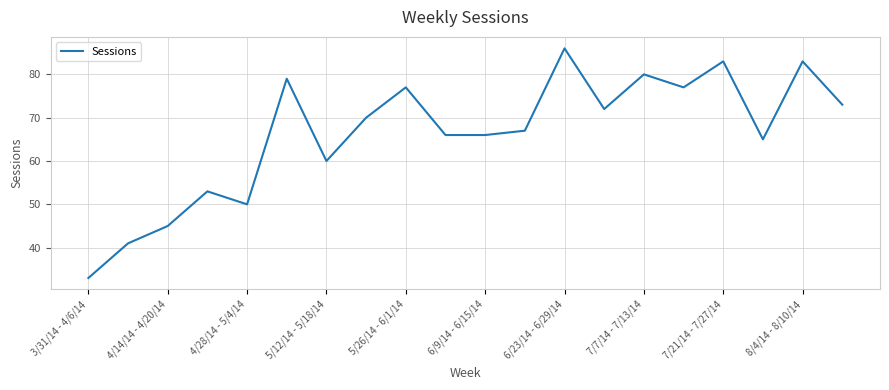

What is the minimum value shown in the chart?

33